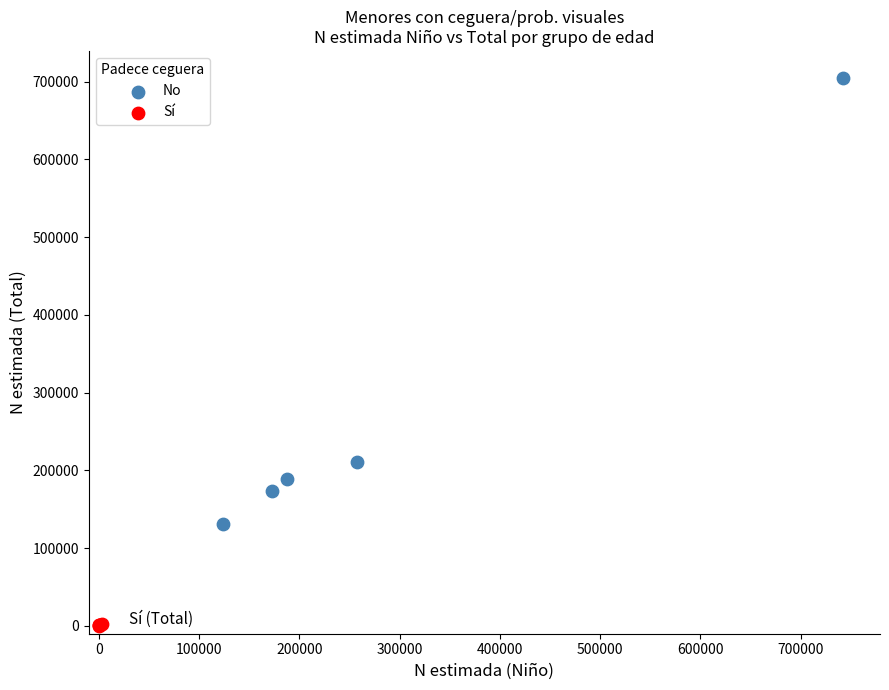

Which series contains the highest Y value?

No